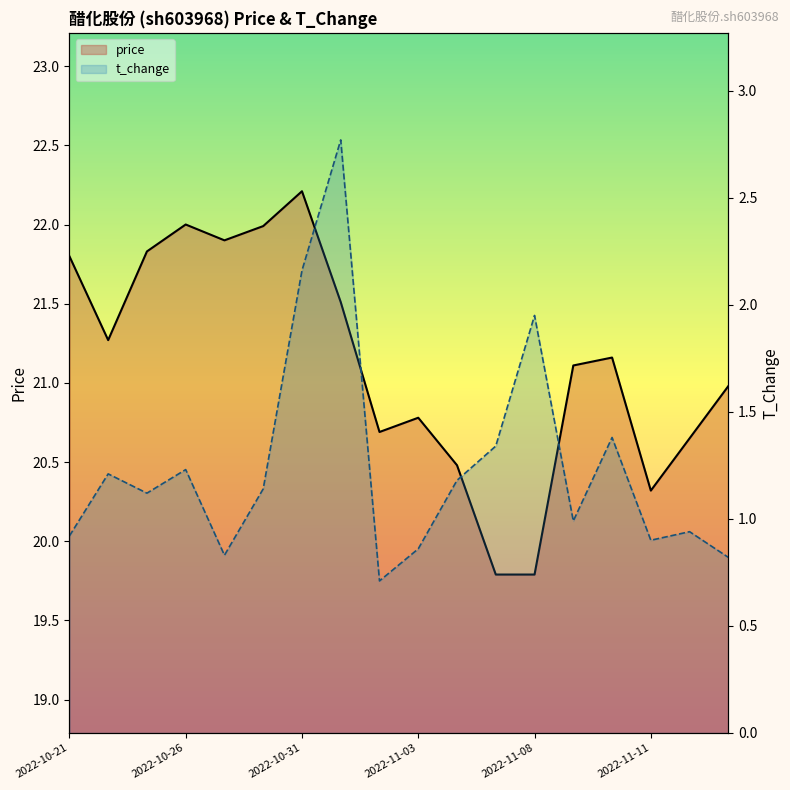

What position from the right is 13?

5